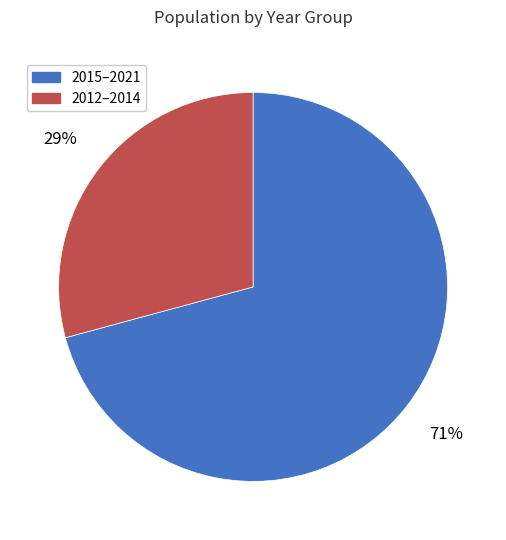

How many slices are in this pie chart?

2